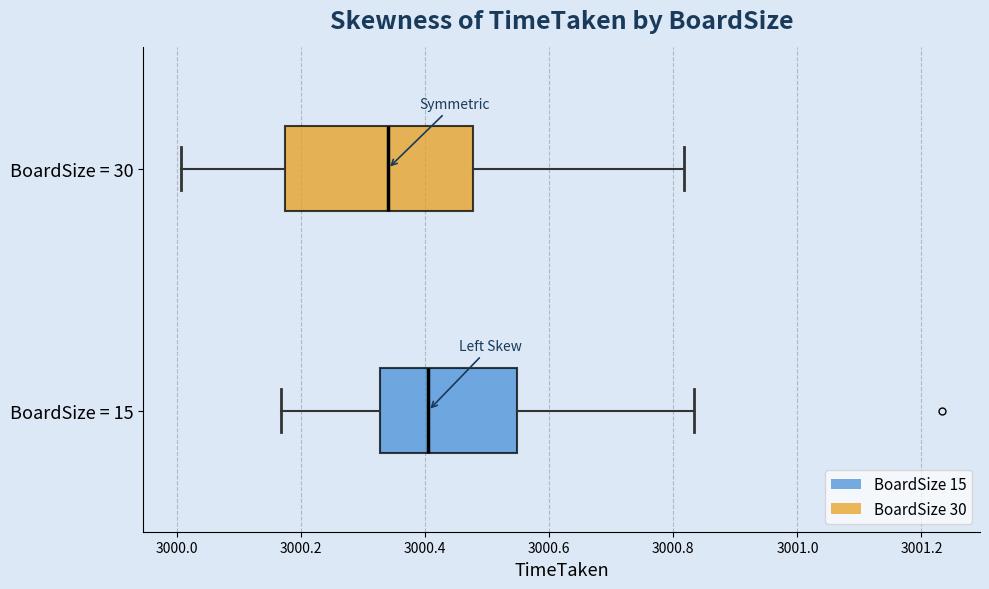

Reading bottom to top, transcribe this box plot: for each box, give where its median line is, the range the box spans, and where its two whiskers end, as read against the x-axis. The values are not printed on the chart, so give them approximately, as read against the axis.

BoardSize = 15: median 3000.40, box 3000.32 to 3000.54, whiskers 3000.16 to 3000.84
BoardSize = 30: median 3000.34, box 3000.18 to 3000.48, whiskers 3000.00 to 3000.82